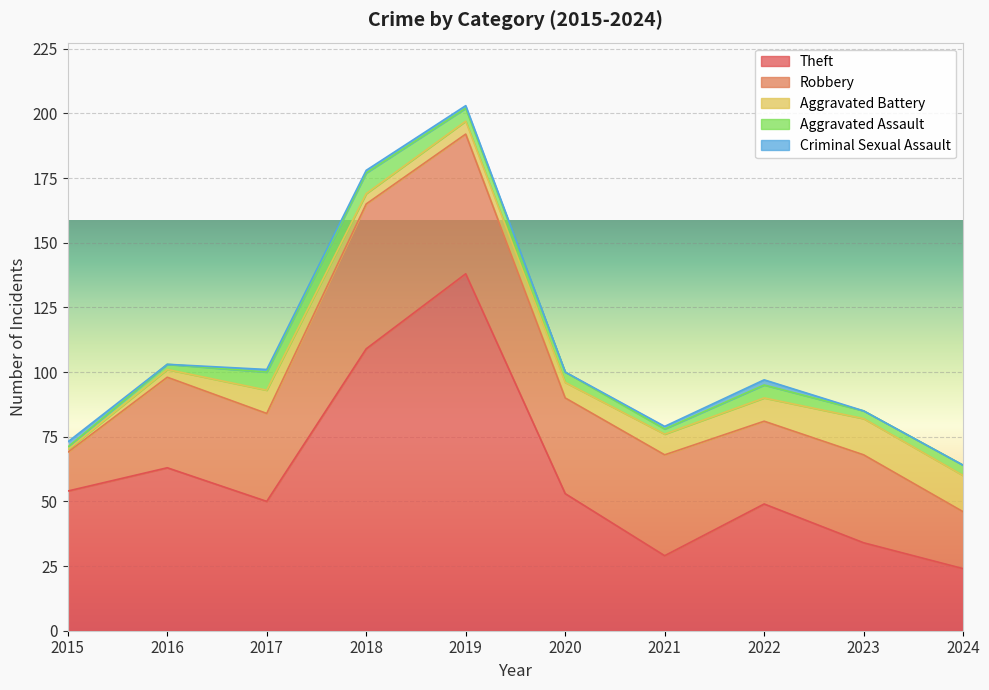

What is the difference between the maximum and minimum values in the Theft series?

114